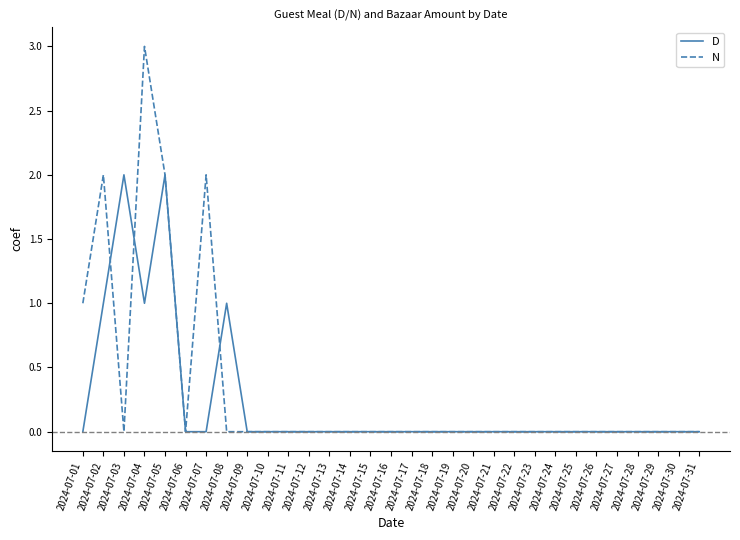

Count the N values in the range 0 to 1.

27